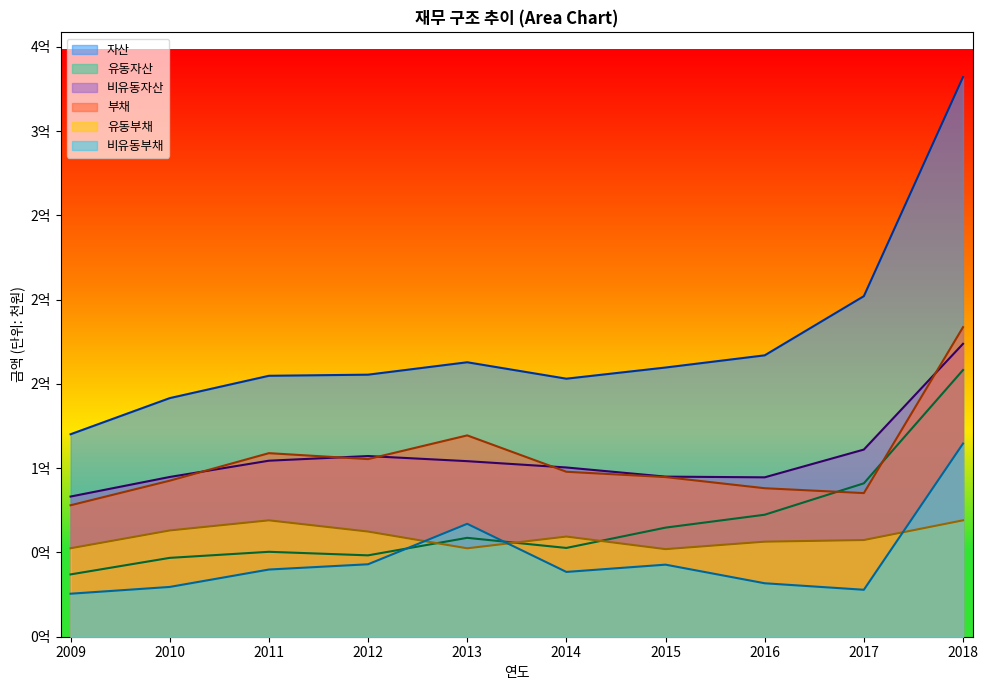

What is the value of the 유동부채 point at the 2nd from the left?

63047845